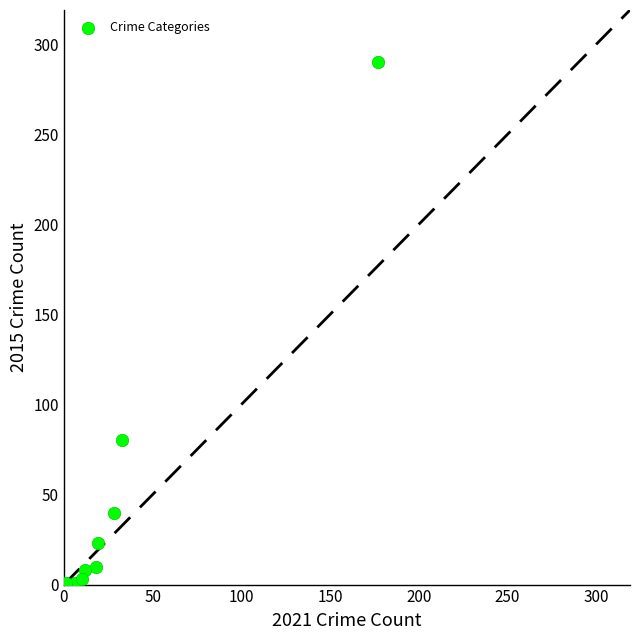

What is the average X value?

34